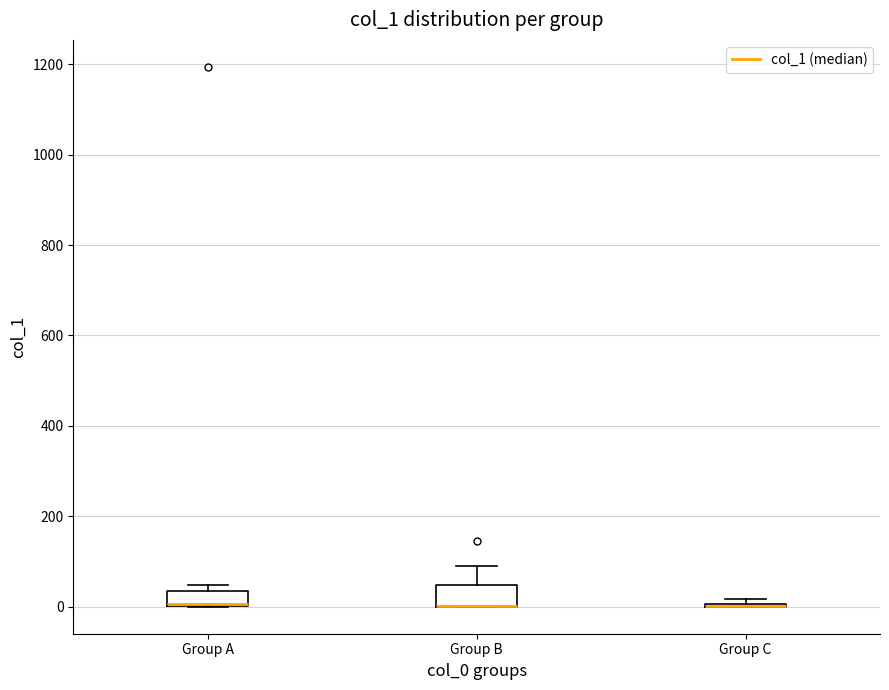

Where is the upper edge of the box for Group A on the y-axis? The values are not printed on the chart, so give them approximately, as read against the axis.

40